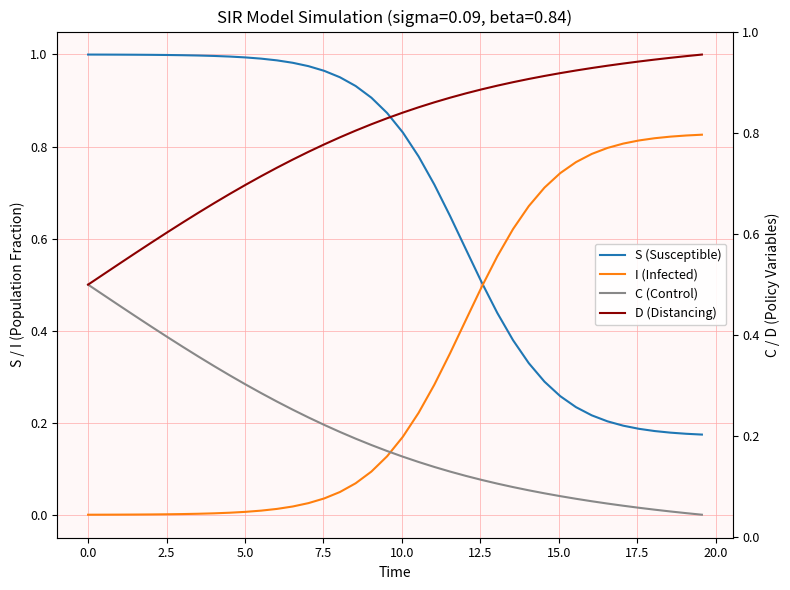

At how many categories does at least one series exceed 0?

40